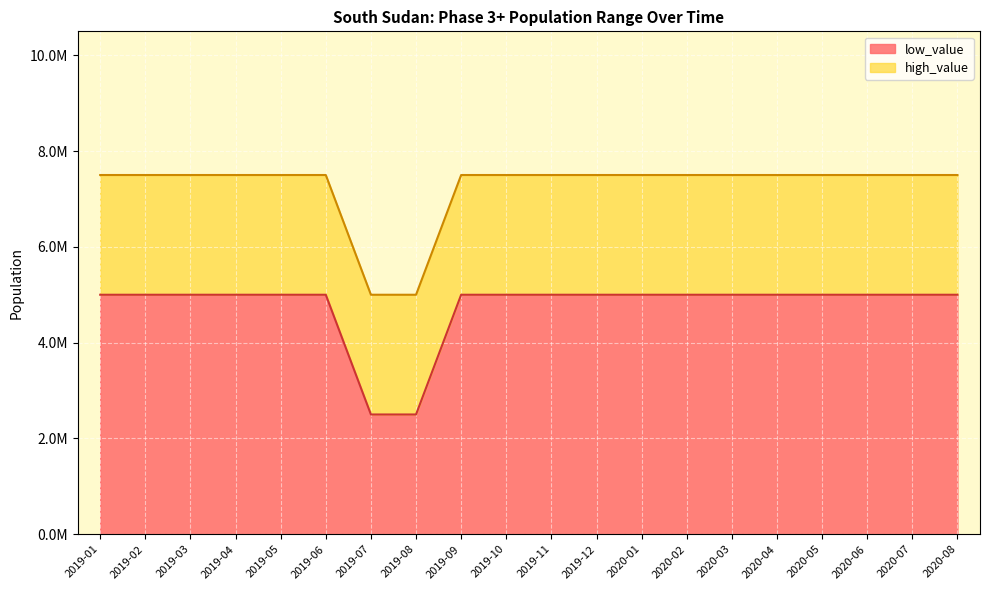

True or false: low_value and high_value intersect in this chart.

False